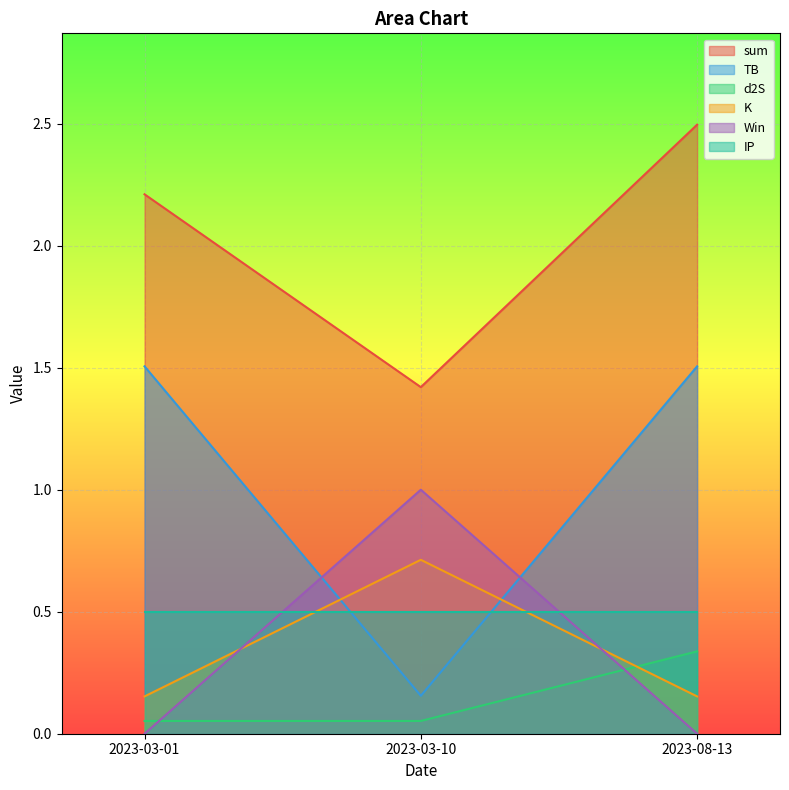

Which category has the highest value in the sum series?

2023-08-13